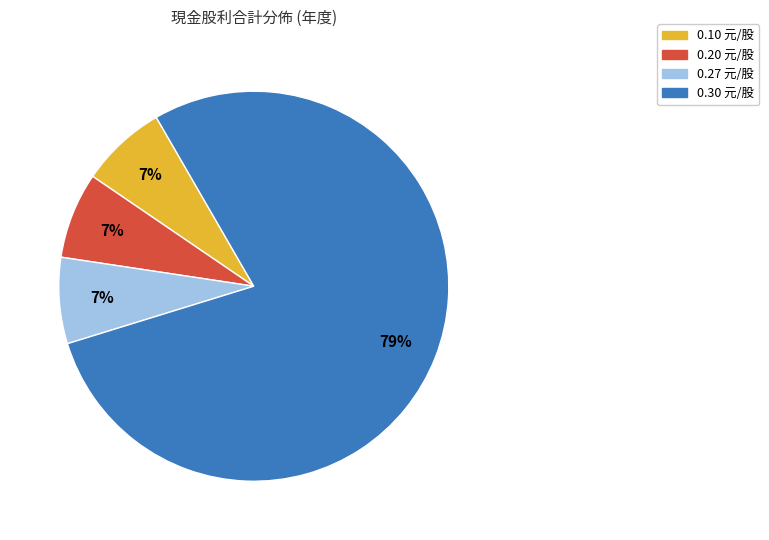

Is there a majority slice in this chart?

Yes